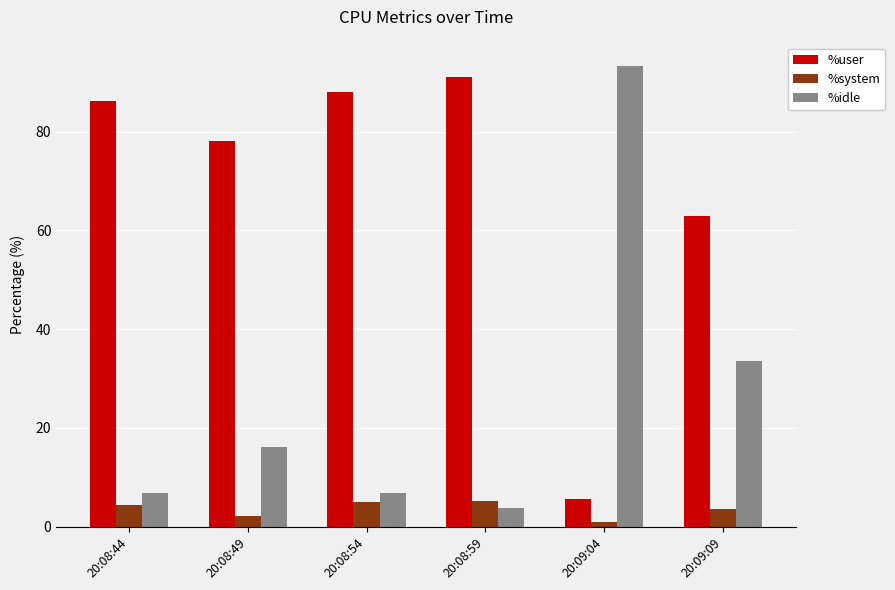

What value does the %system series have at 20:08:54?

5.0